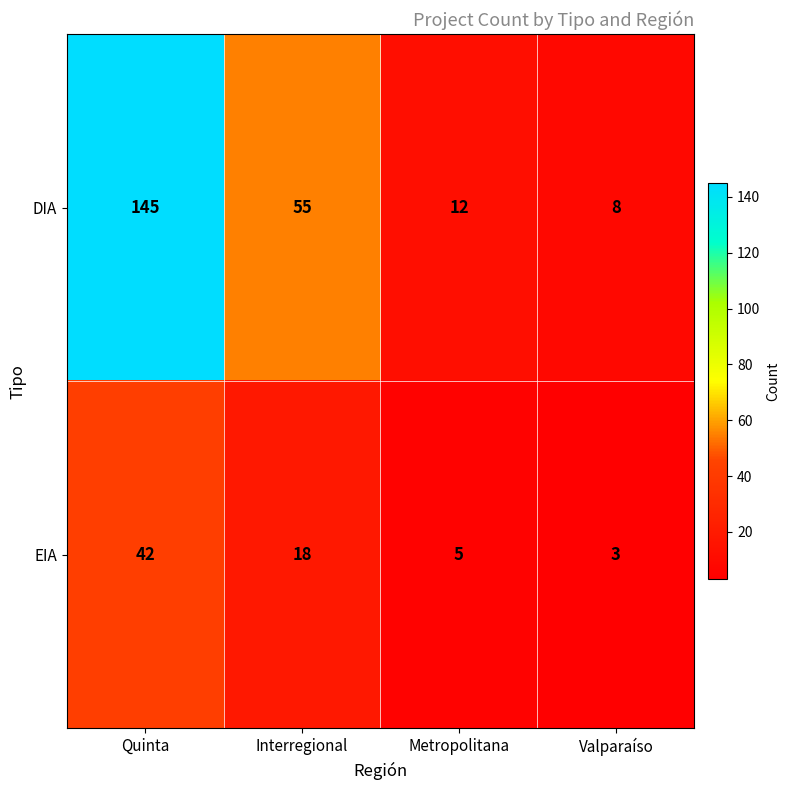

What is the average value of the EIA series?

17